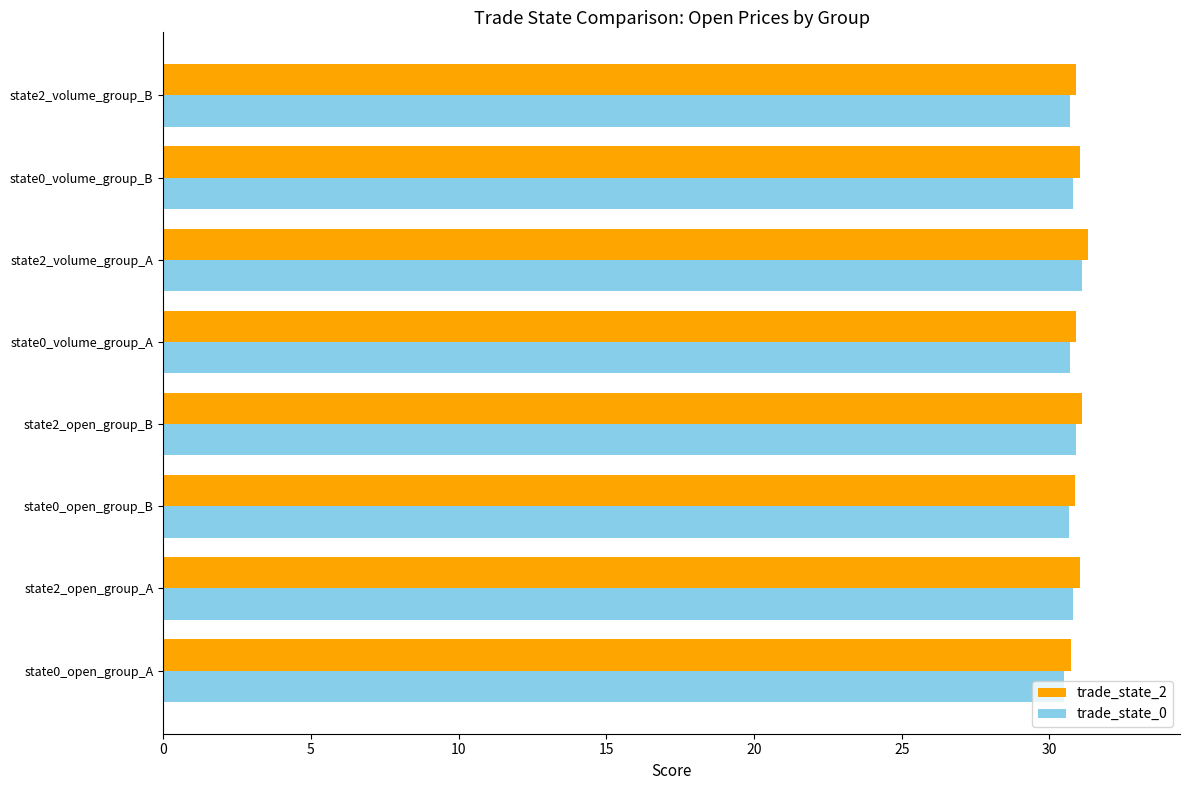

Count the trade_state_0 values in the range 30 to 31.

7